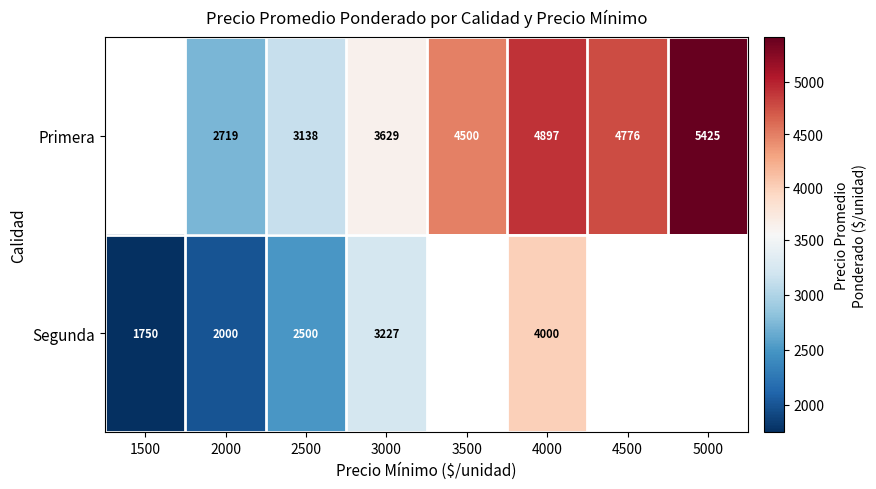

What is the difference between the Primera values at 2000 and 4000?

2178